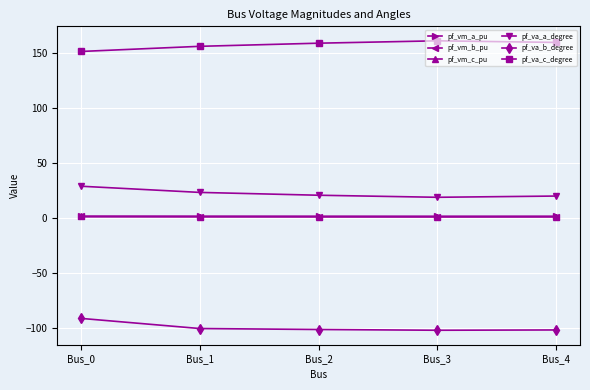

What is the value of the pf_va_c_degree point at the 2nd from the left?

155.7